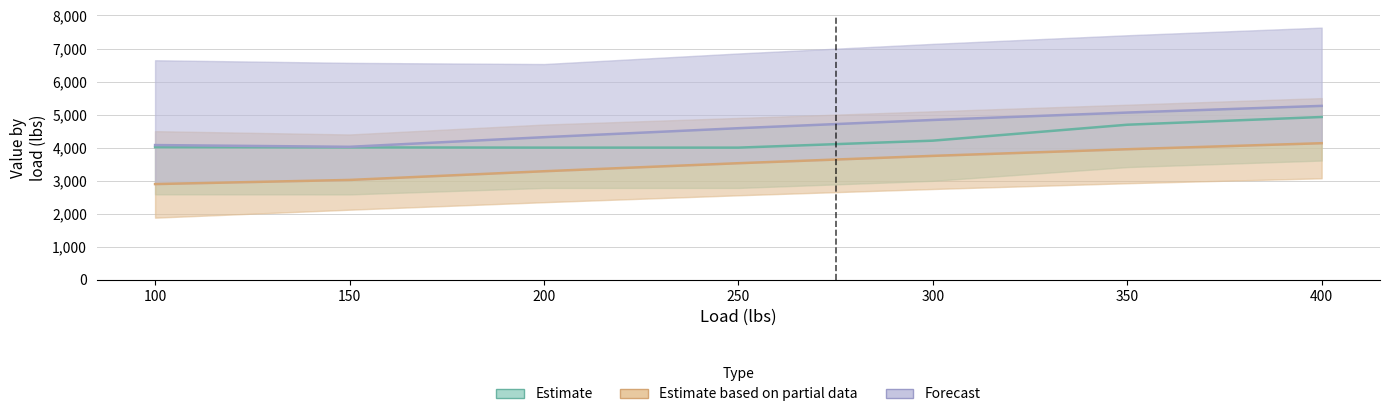

Between 250 and 400, which series saw the biggest shift?

Estimate